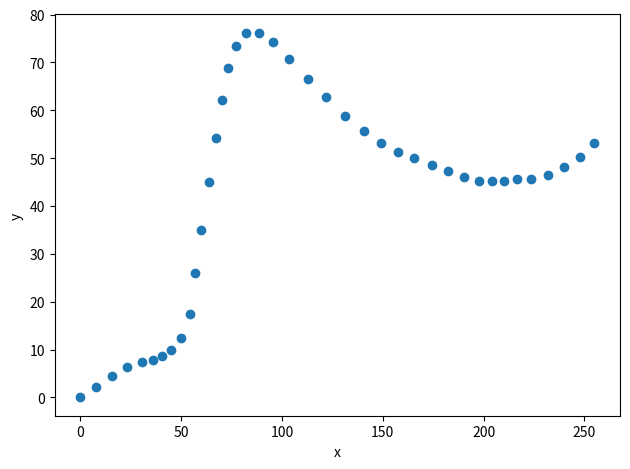

What Y value in the scatter plot is closest to 38?

35.0